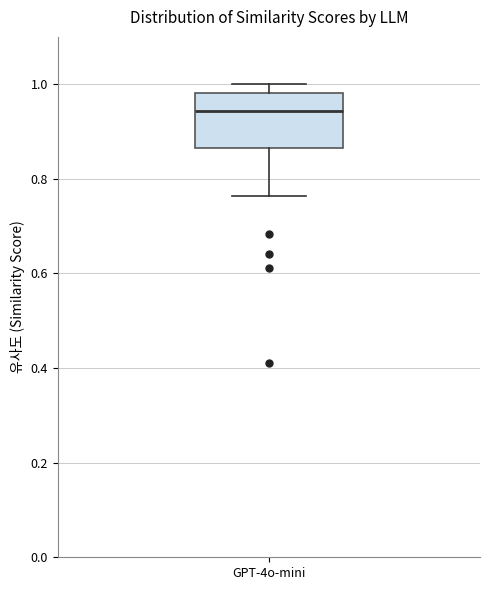

Read this box plot against the y-axis: the position of the median line, the range covered by the box, and the ends of both whiskers. The values are not printed on the chart, so give them approximately, as read against the axis.

median 0.94, box 0.86 to 0.98, whiskers 0.76 to 1.00